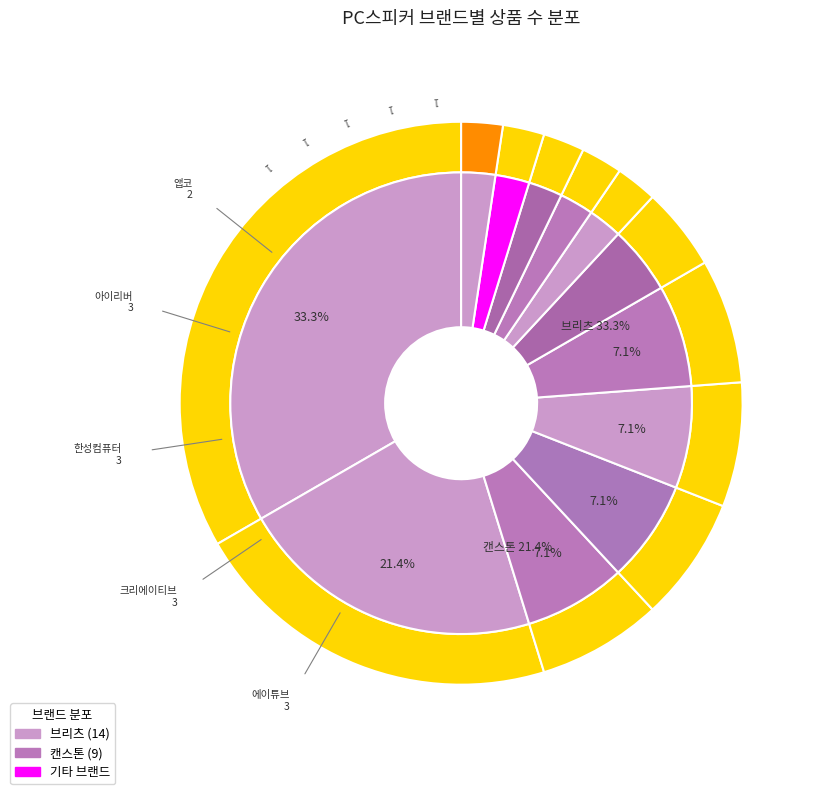

Is there a majority slice in this chart?

No